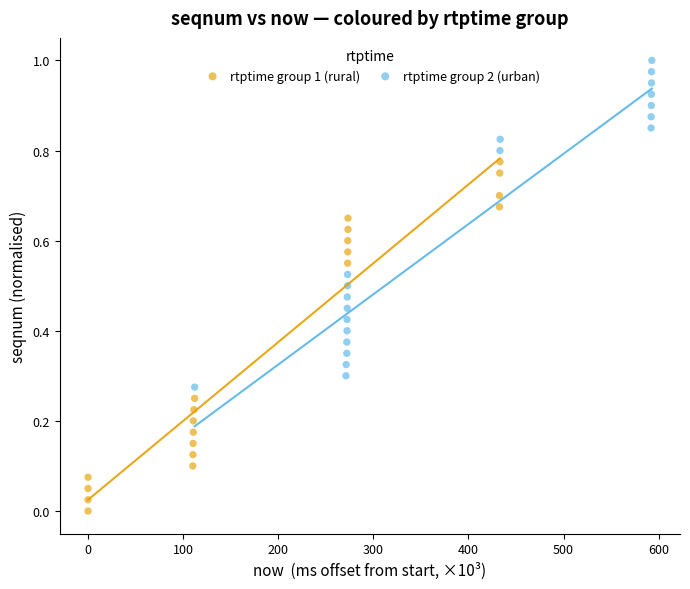

Which series contains the highest Y value?

rtptime group 2 (urban)